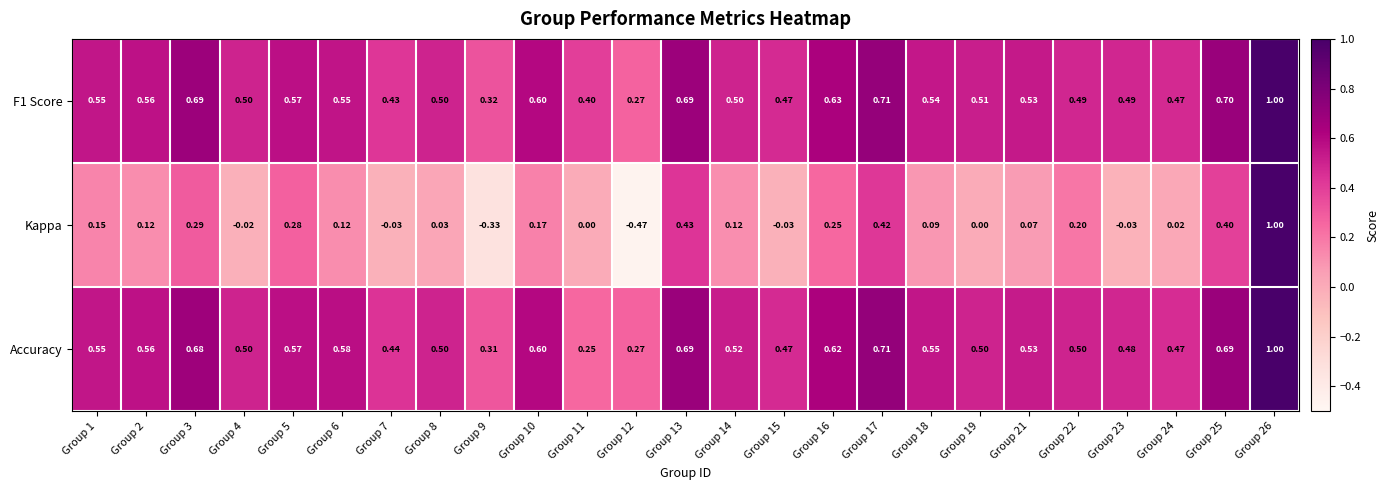

Which series changed the most between Group 3 and Group 9?

Kappa